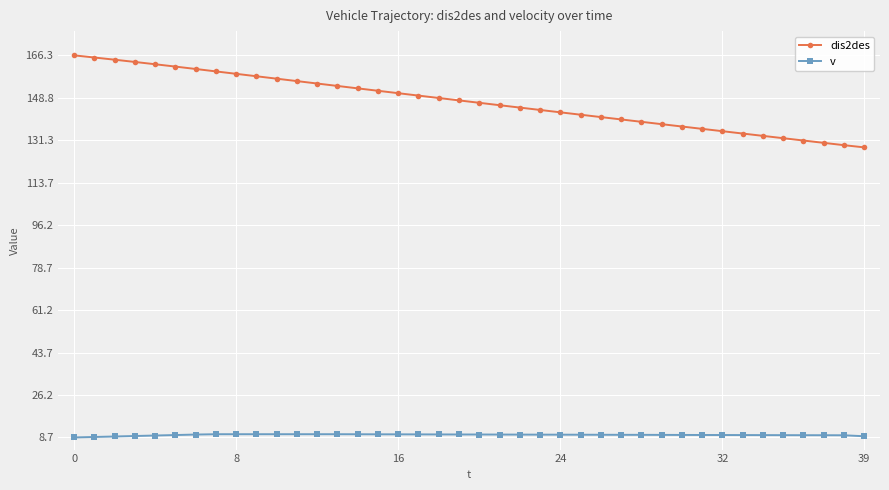

What are all the series names shown in the legend?

dis2des, v